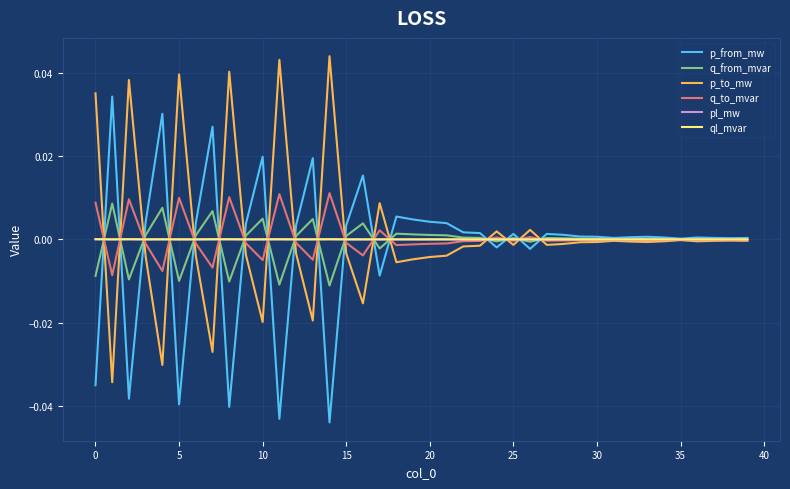

Does the chart have visible grid lines?

Yes